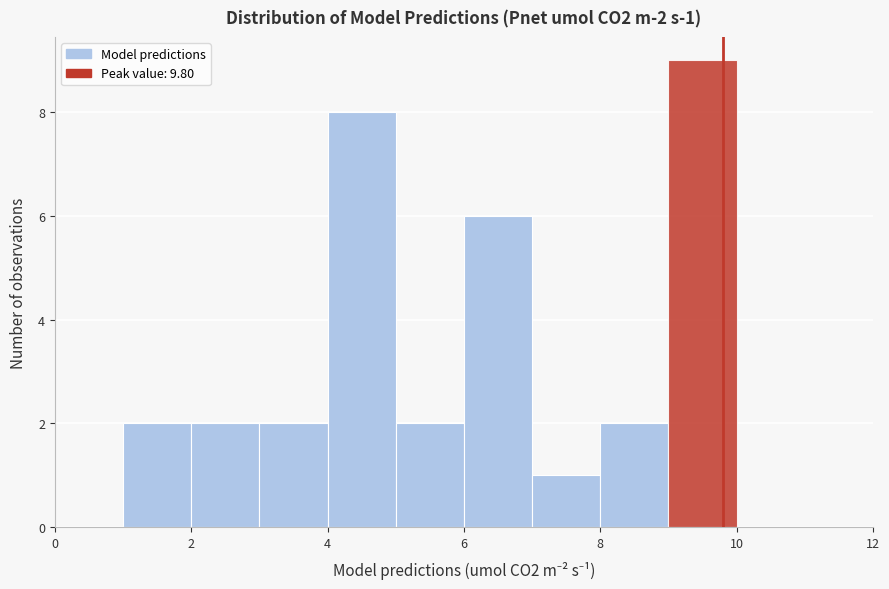

Over which range of the x-axis is the bar tallest?

9 to 10